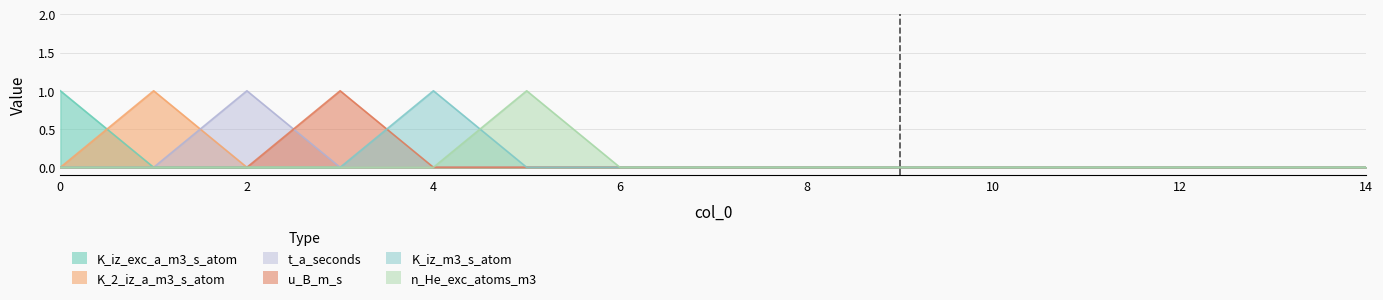

What are all the series names shown in the legend?

K_iz_exc_a_m3_s_atom, K_2_iz_a_m3_s_atom, t_a_seconds, u_B_m_s, K_iz_m3_s_atom, n_He_exc_atoms_m3